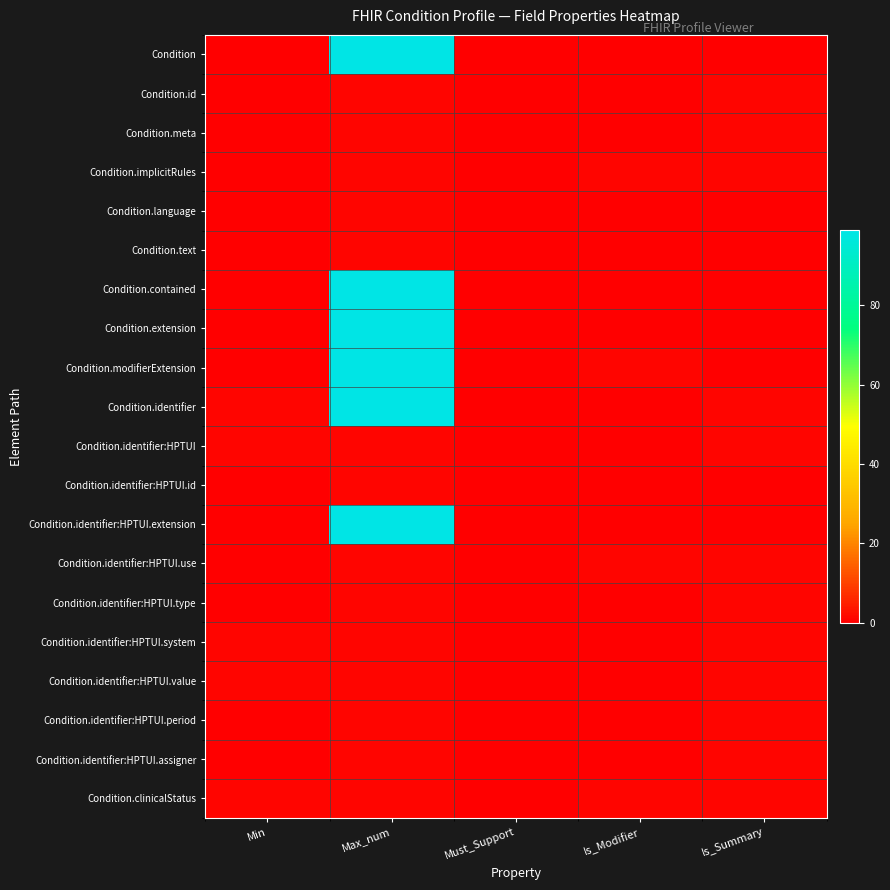

What is the difference between the highest and lowest values at Is_Summary?

1